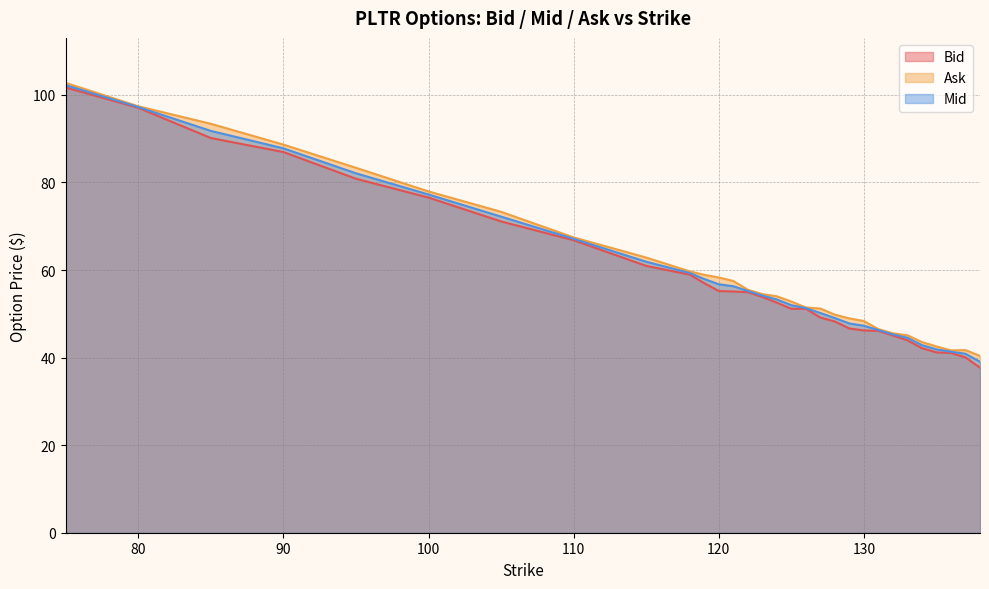

At which category does Ask reach its first local valley?

136